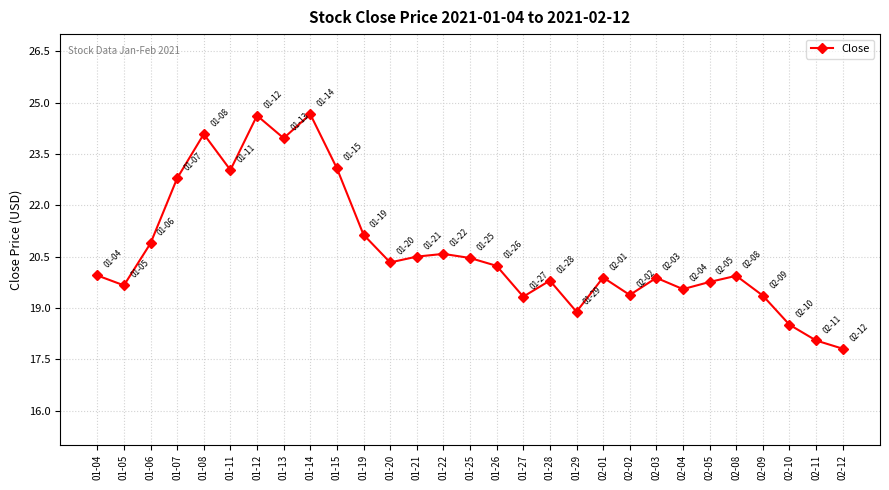

What is the greatest value displayed?

24.7